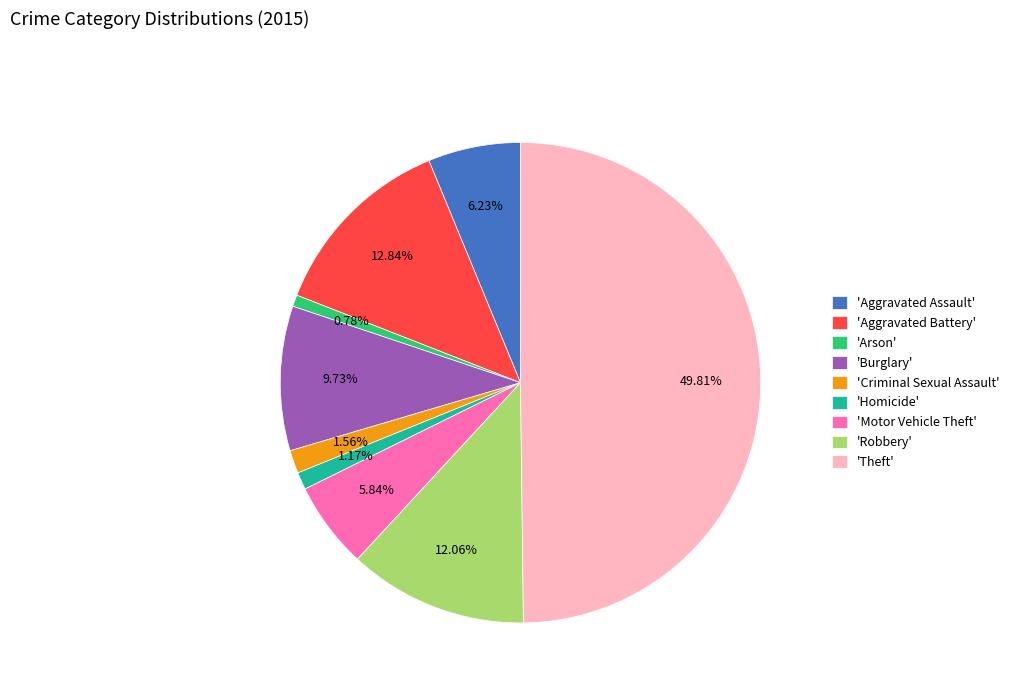

Which slice is the largest?

'Theft'